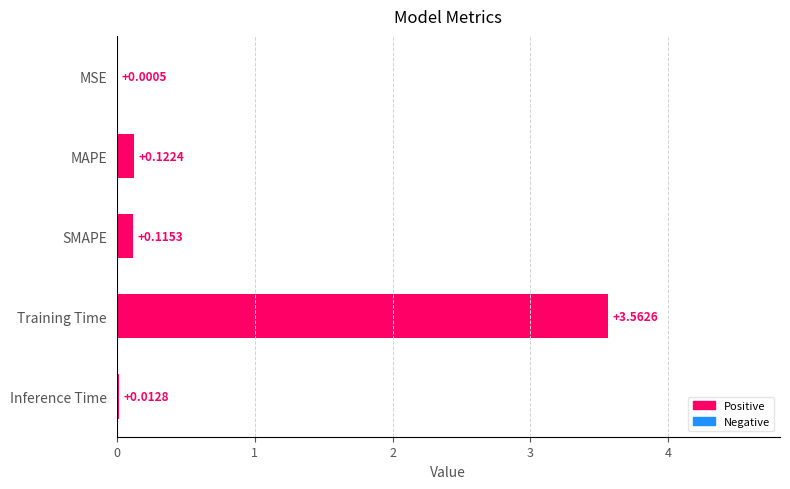

At which label is the value closest to 1?

MAPE